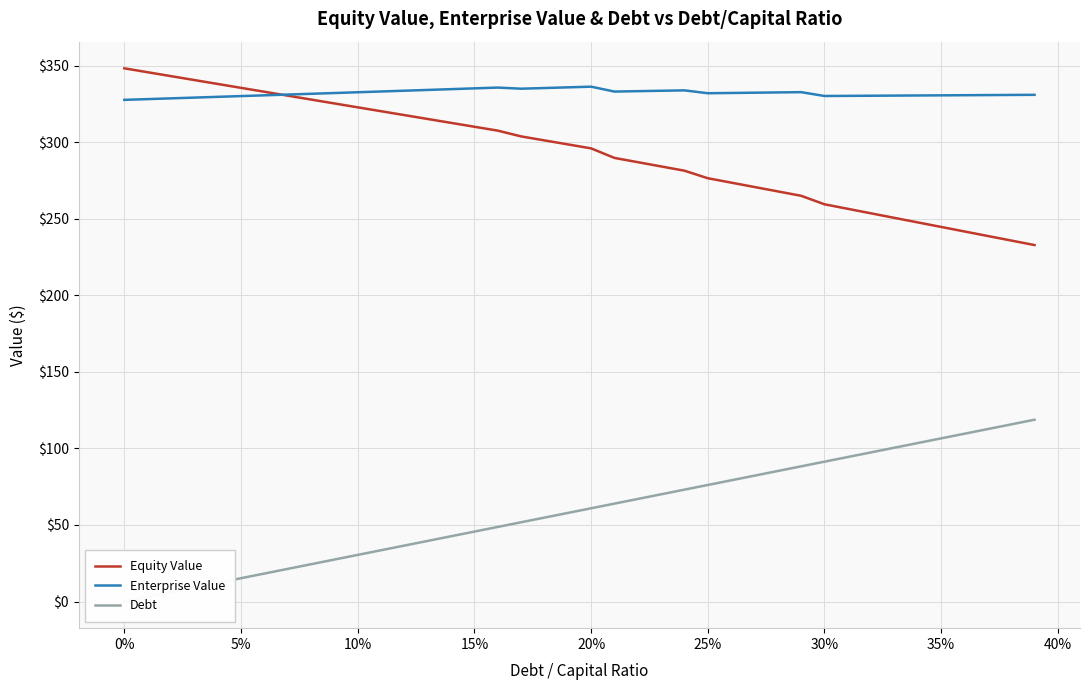

What is the maximum value for Enterprise Value?

336.3